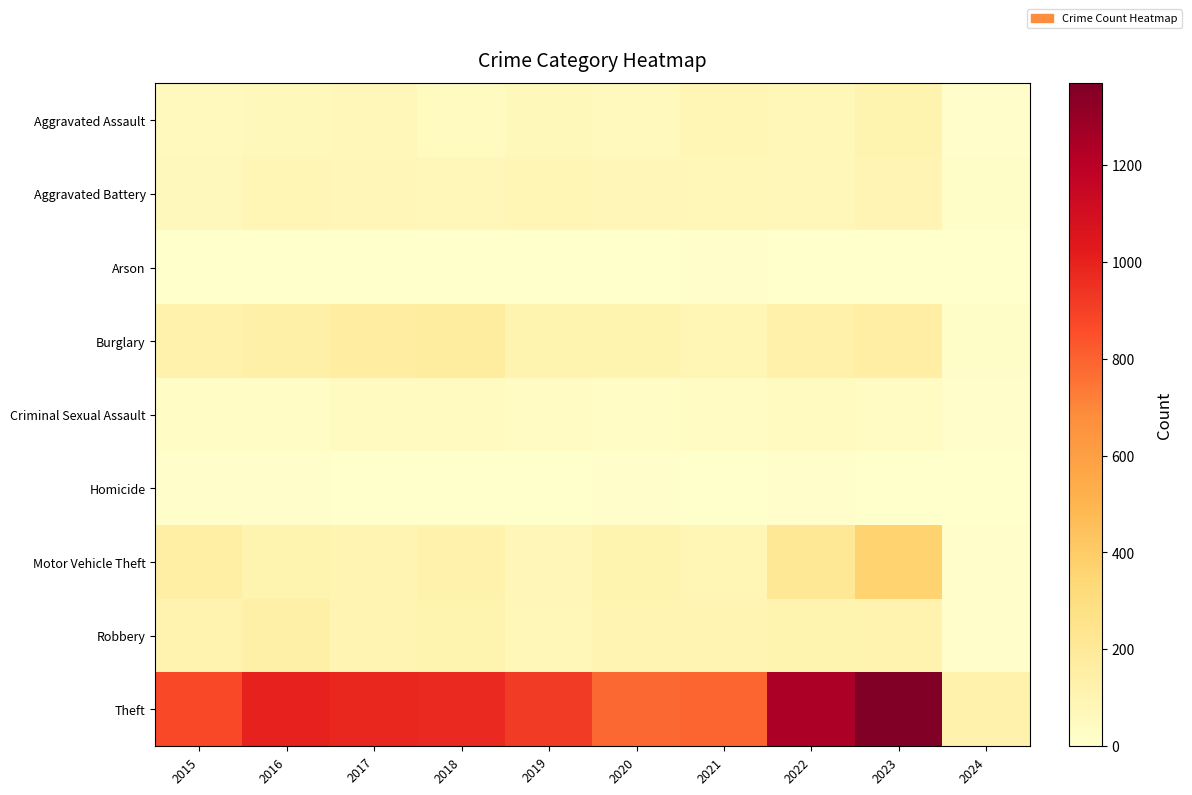

At 2017, list the series in order from largest to smallest.

Theft, Burglary, Robbery, Motor Vehicle Theft, Aggravated Battery, Aggravated Assault, Criminal Sexual Assault, Homicide, Arson